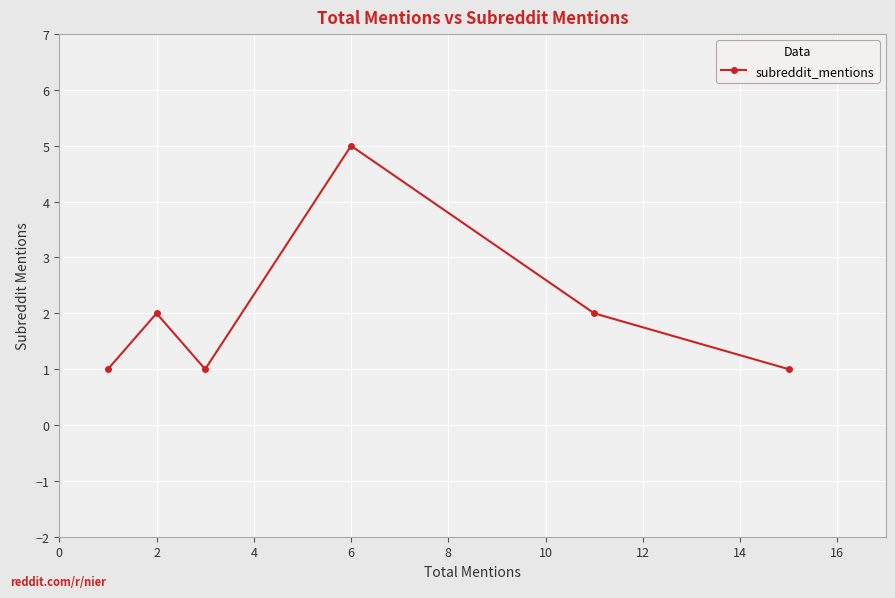

How many distinct data groups are displayed?

1